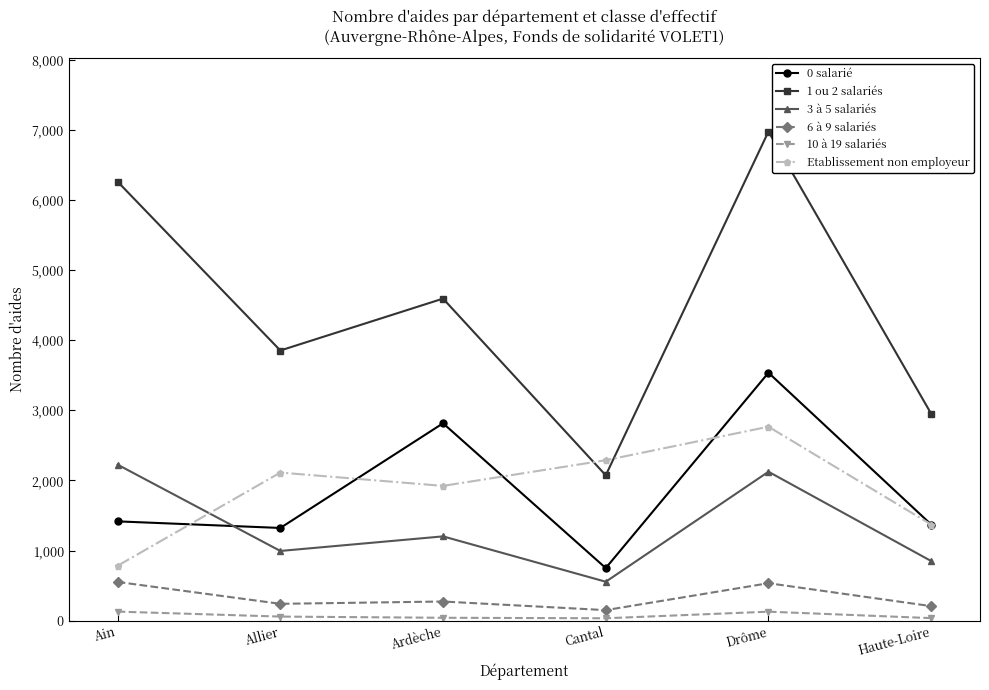

Is the value of 0 salarié at Drôme greater than the value of 3 à 5 salariés at Ain?

Yes